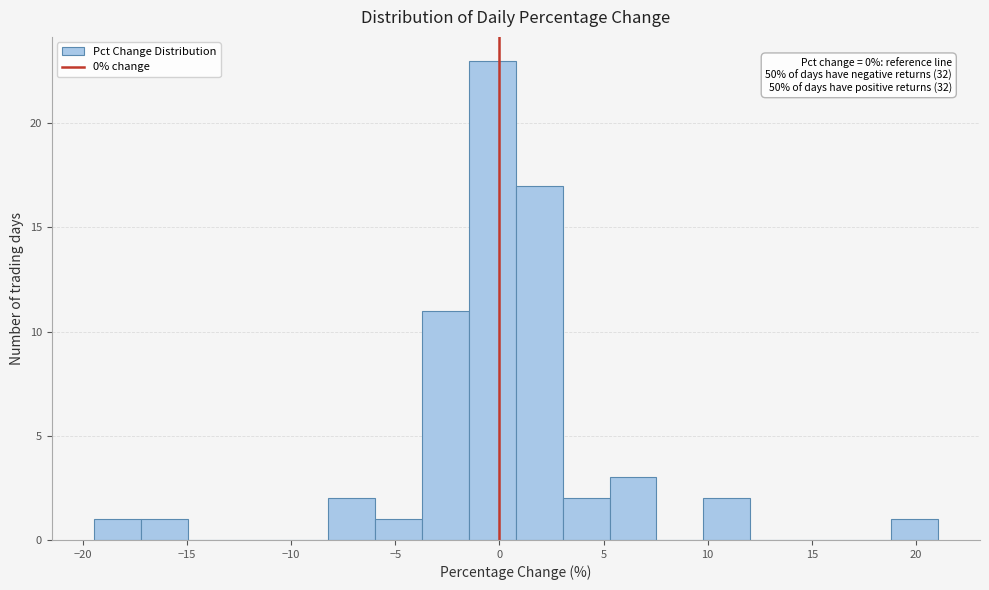

Over which range of the x-axis is the bar tallest?

-1.5 to 1.0